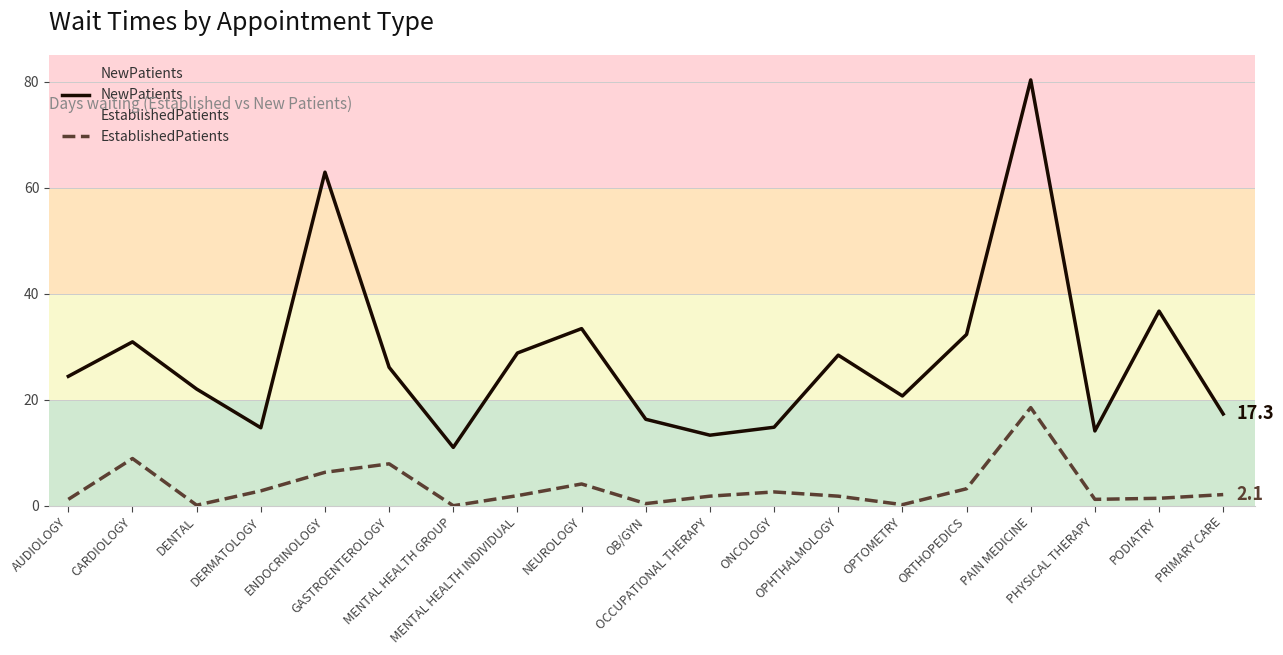

True or false: NewPatients and EstablishedPatients intersect in this chart.

False